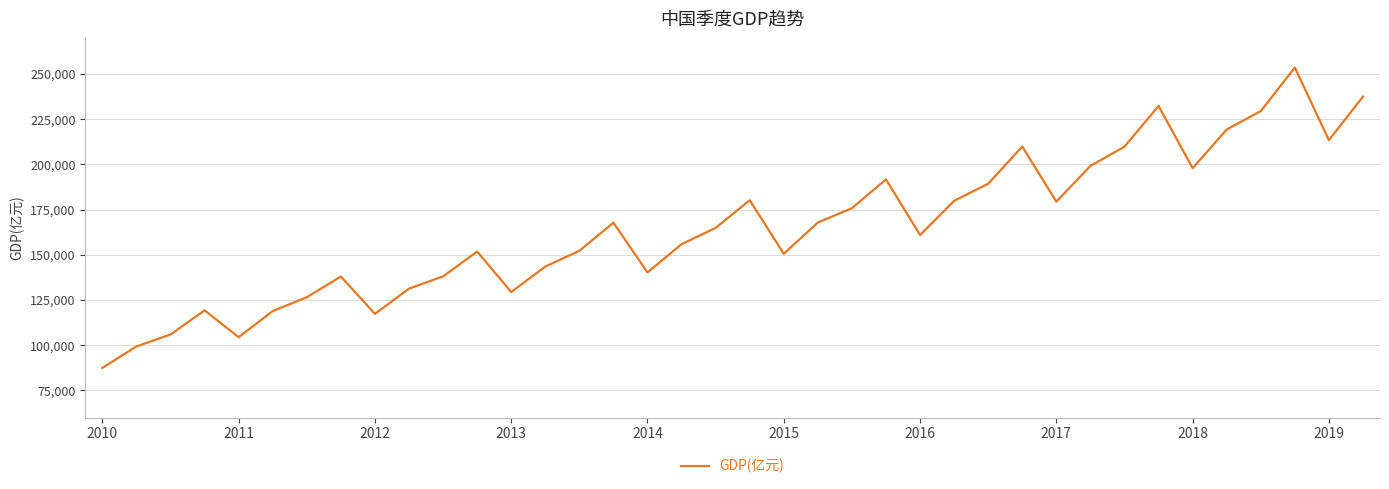

What is the difference between the maximum and minimum values?

166097.3